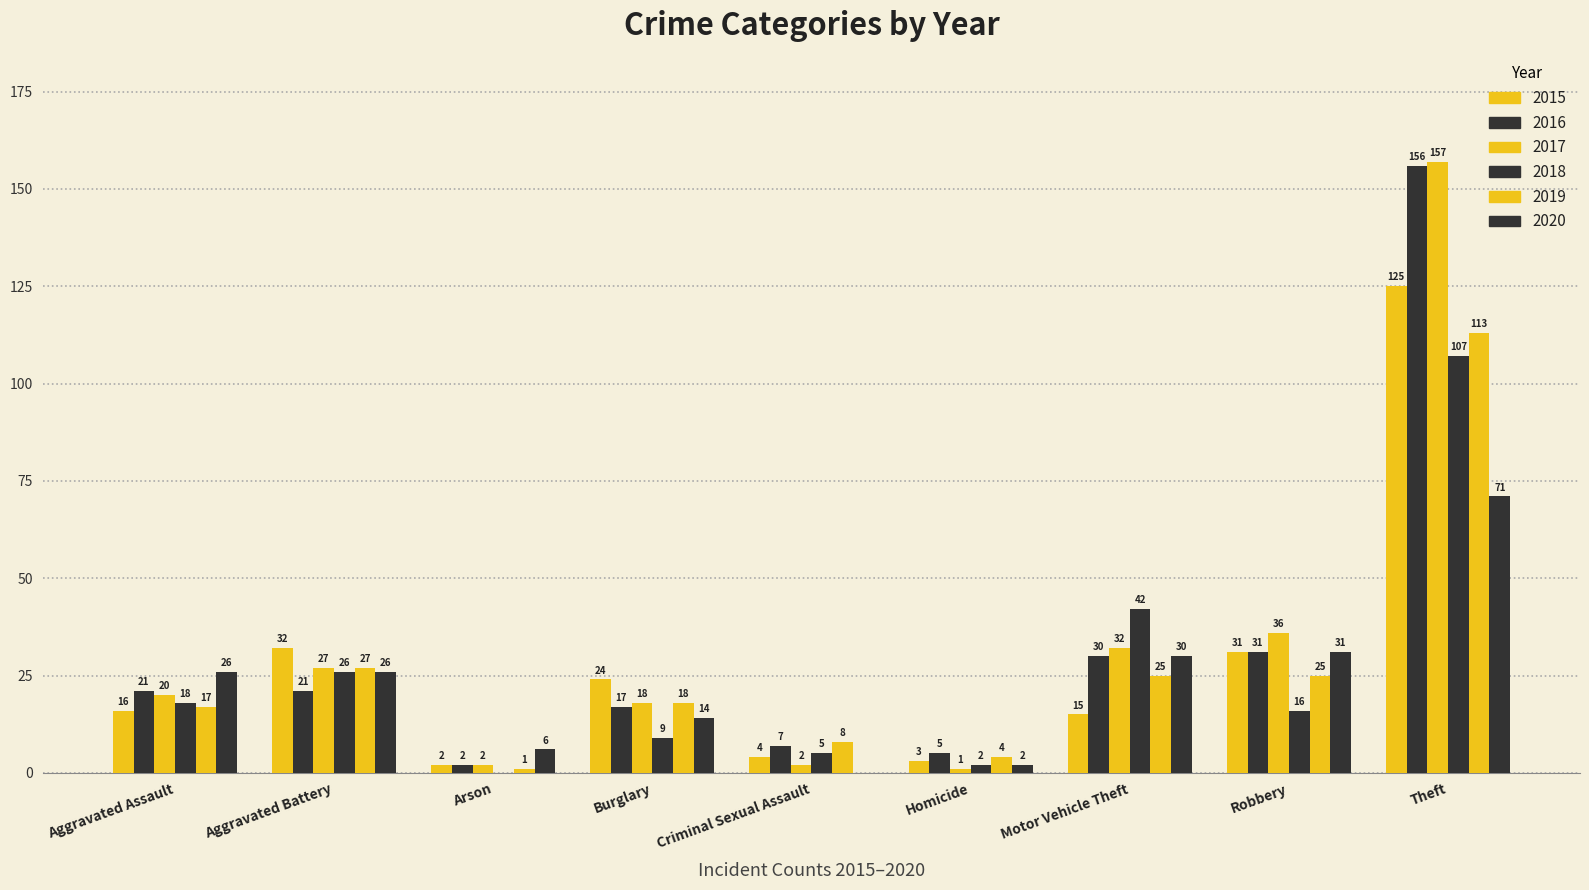

What is the sum of the 2020 values at Criminal Sexual Assault and Homicide?

2